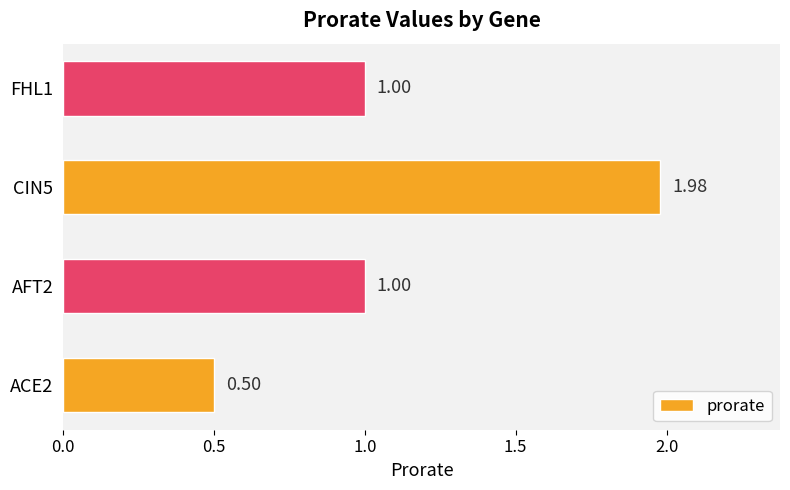

Between ACE2 and FHL1, which is larger?

FHL1